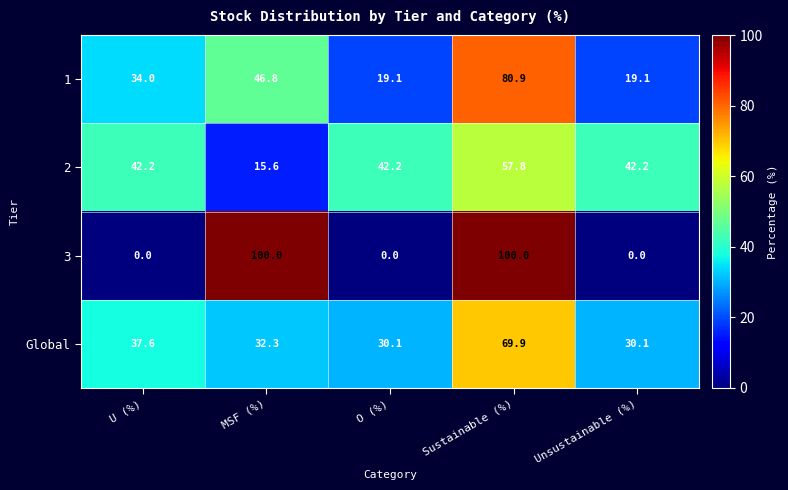

Count the number of data series in this chart.

4